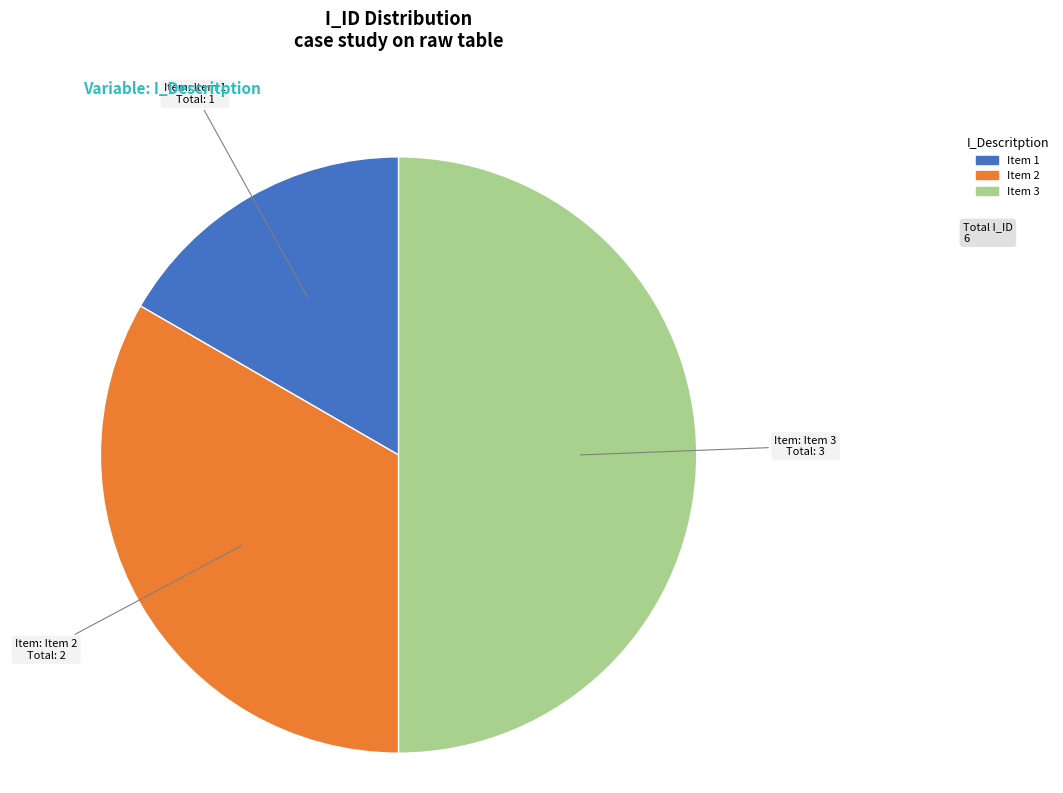

True or false: Item 2 accounts for 33% of the total.

True